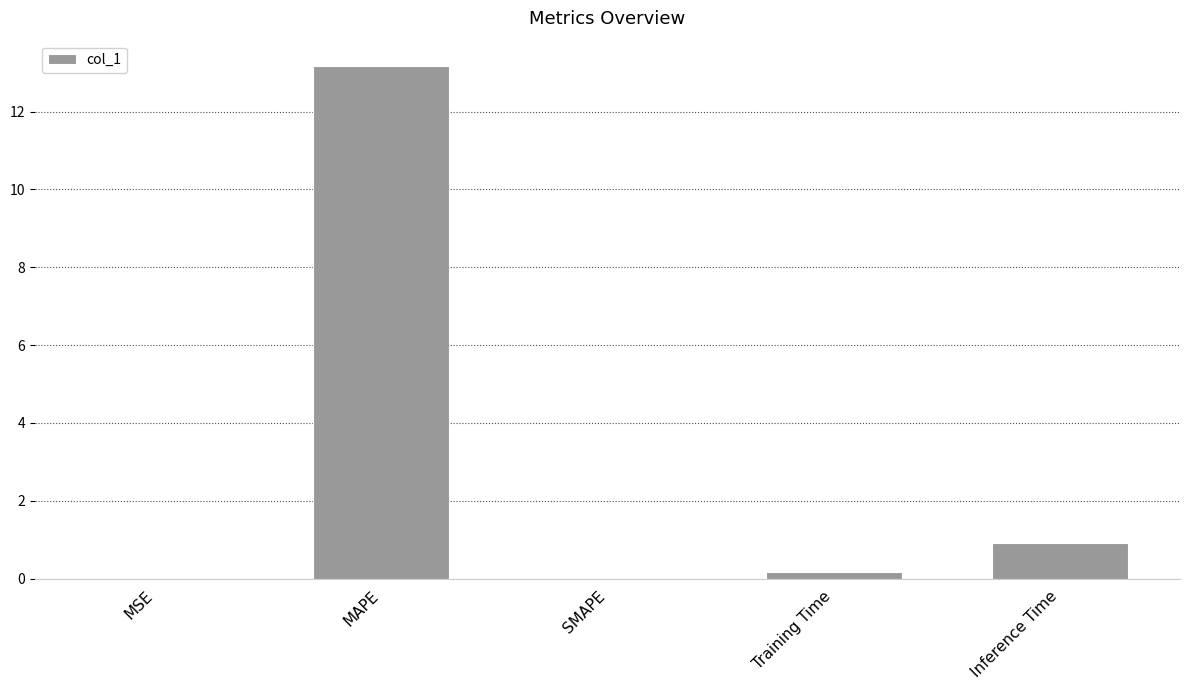

What is the difference between the values at MAPE and Inference Time?

12.2